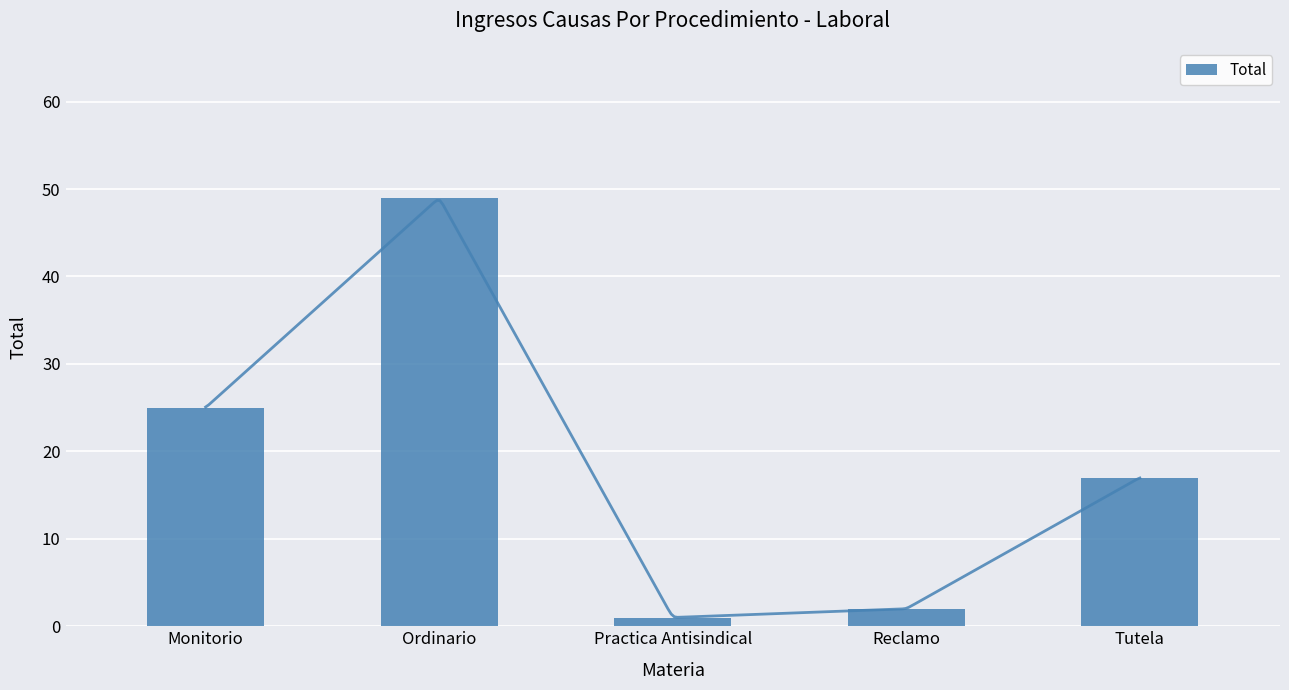

Is it true that the value at Ordinario is 49?

True